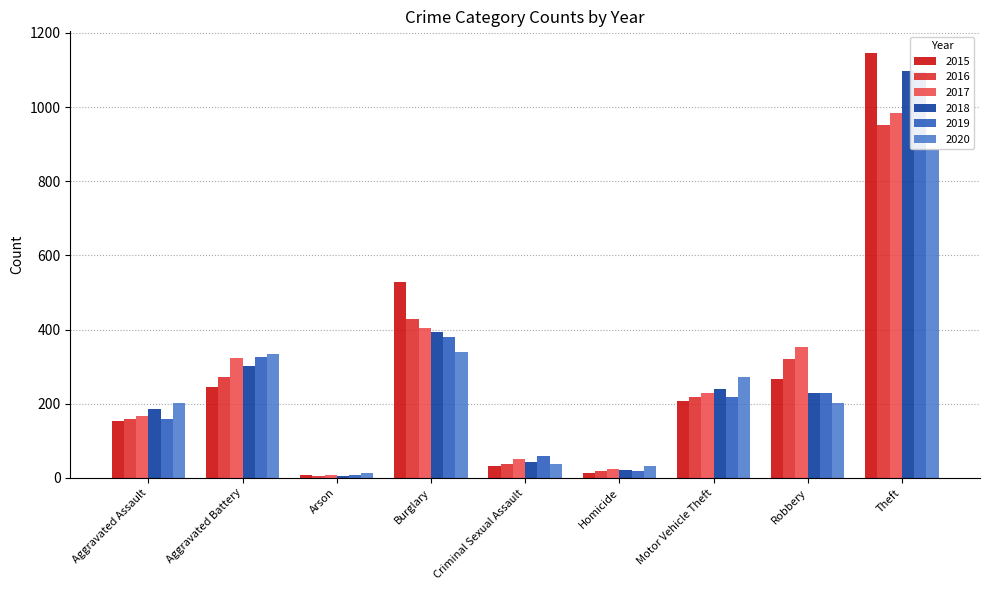

At how many categories does at least one series exceed 1121?

1